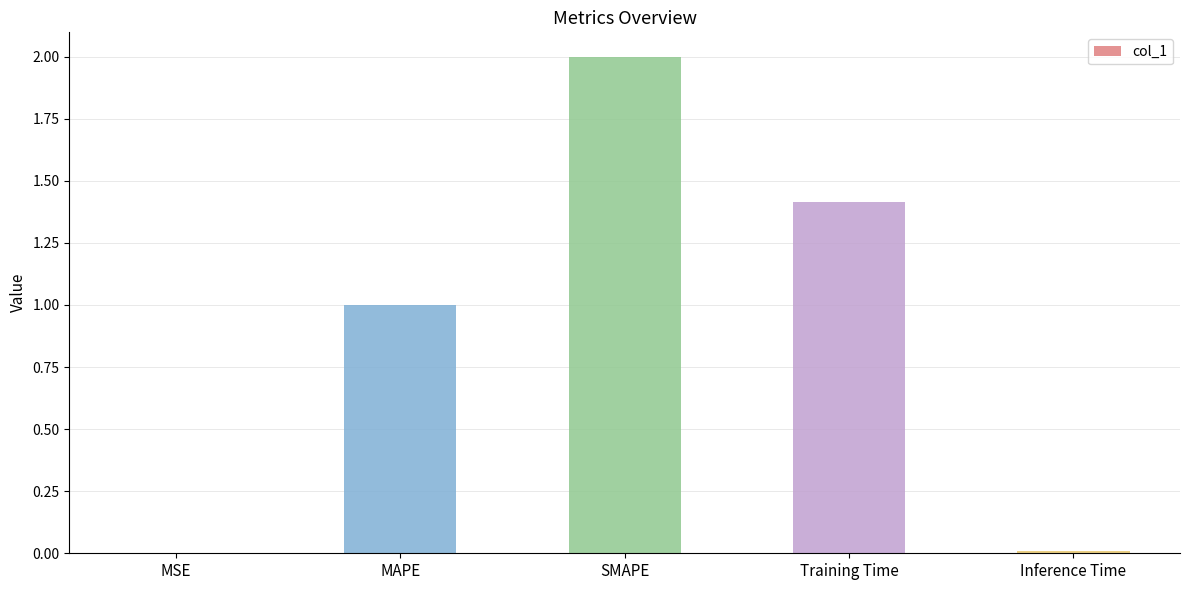

What is the change in value from SMAPE to Inference Time?

-2.0